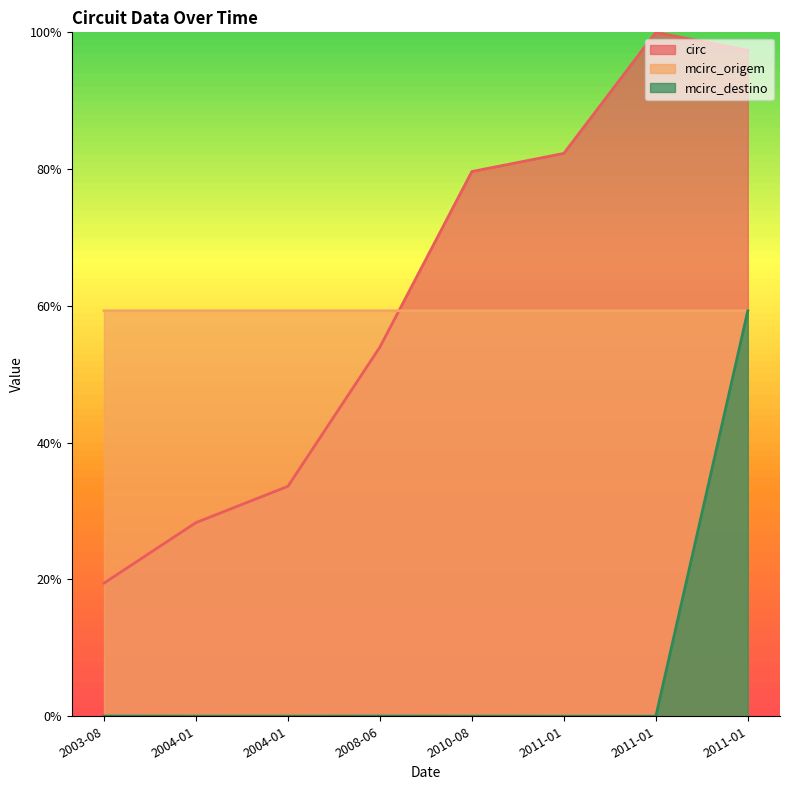

What are all the series names shown in the legend?

circ, mcirc_origem, mcirc_destino